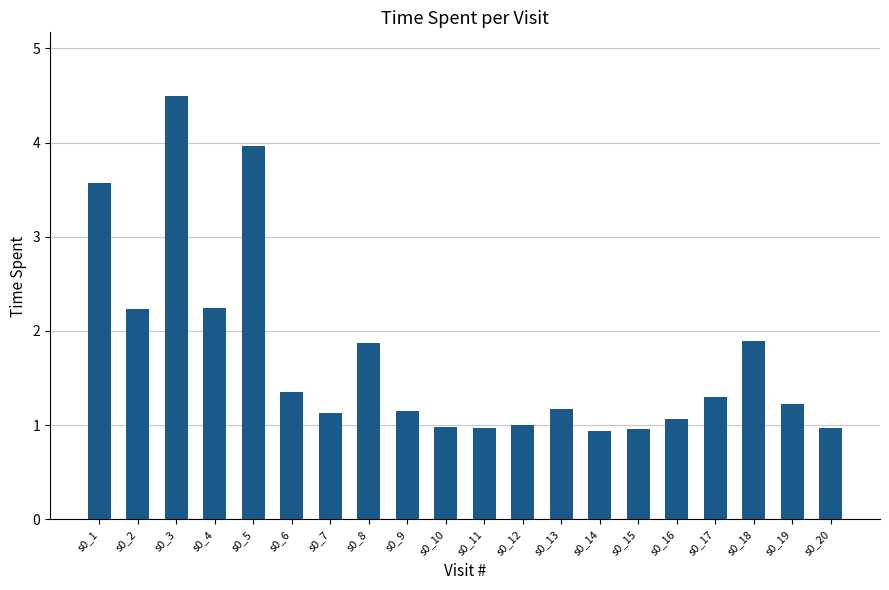

Reading left to right, extract all data points from this chart.

s0_1=3.6	s0_2=2.2	s0_3=4.5	s0_4=2.2	s0_5=4.0	s0_6=1.4	s0_7=1.1	s0_8=1.9	s0_9=1.2	s0_10=1.0	s0_11=1.0	s0_12=1.0	s0_13=1.2	s0_14=0.9	s0_15=1.0	s0_16=1.1	s0_17=1.3	s0_18=1.9	s0_19=1.2	s0_20=1.0